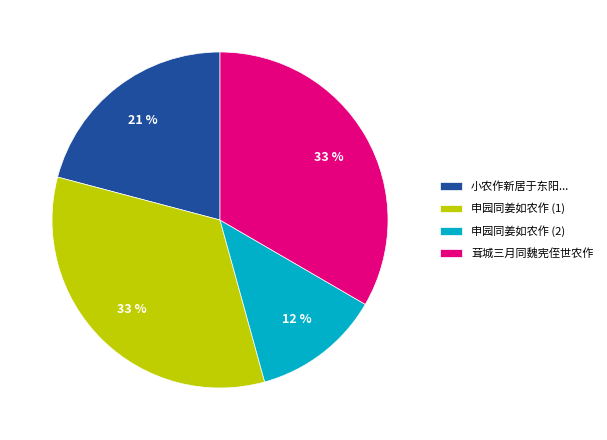

Is there a majority slice in this chart?

No